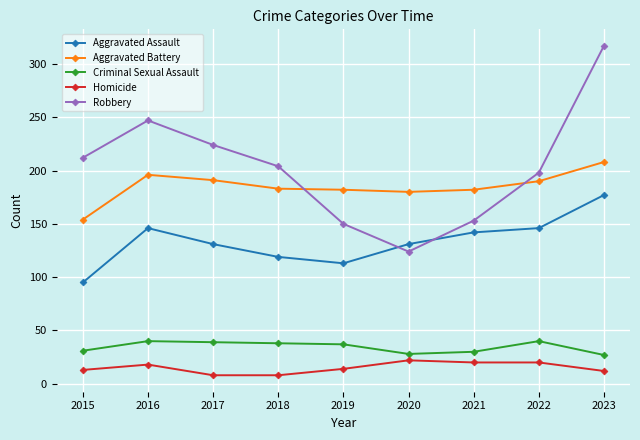

What is the sum of all Robbery values?

1829